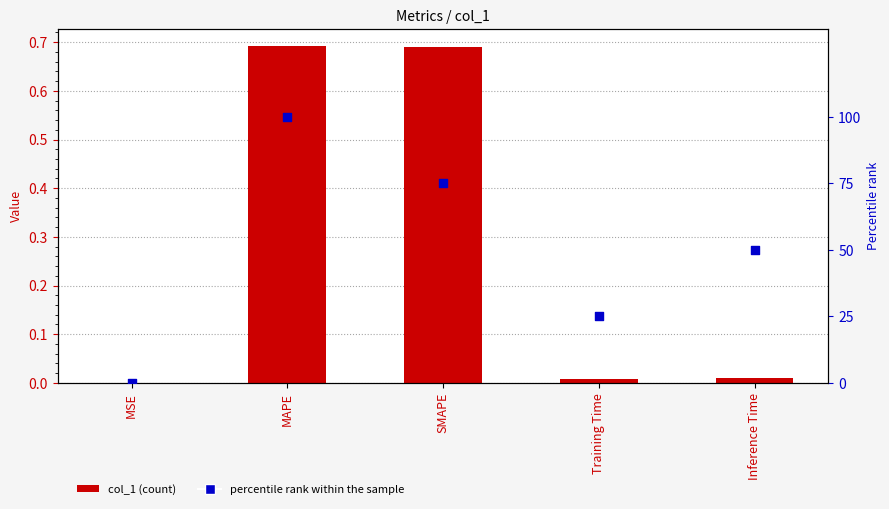

What are all the series names shown in the legend?

col_1, percentile rank within the sample